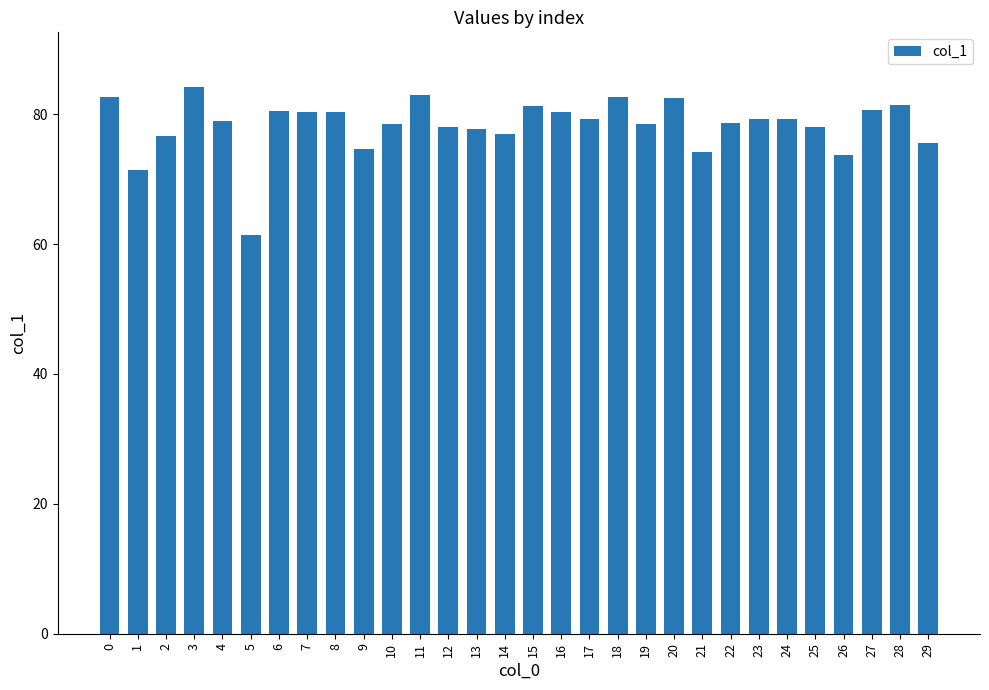

How many data points does each series have?

30